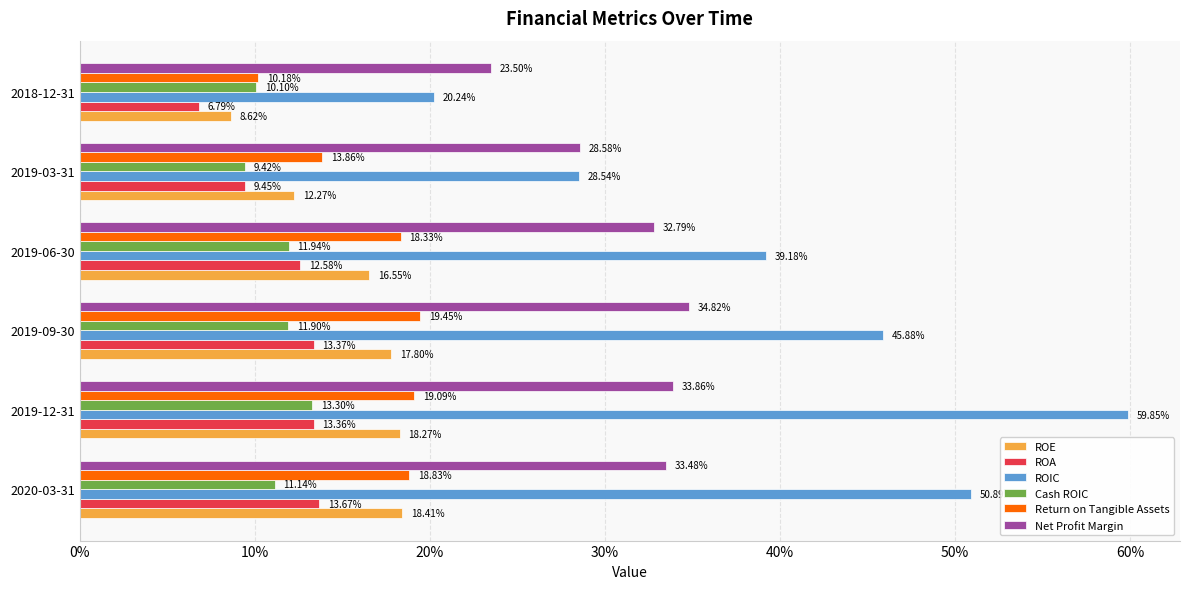

What is the sum of all Net Profit Margin values?

1.9